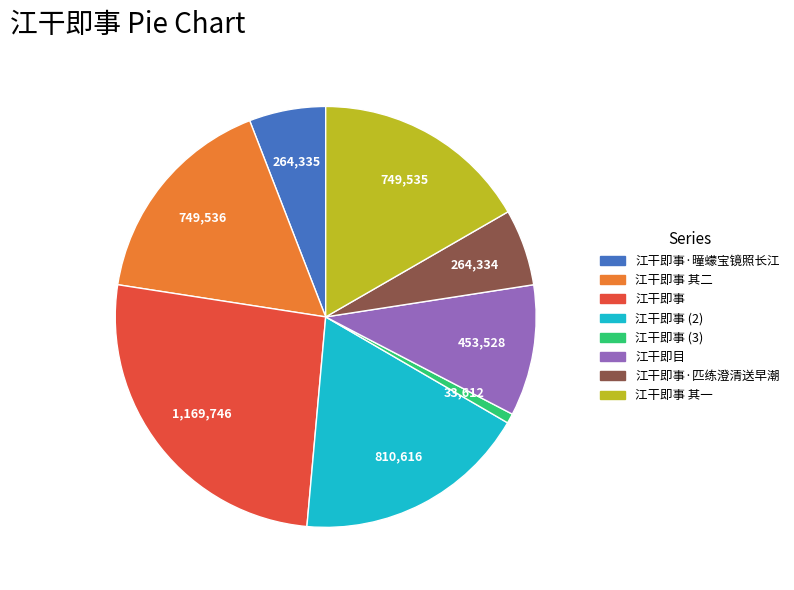

Is there any slice that represents more than half of the pie?

No